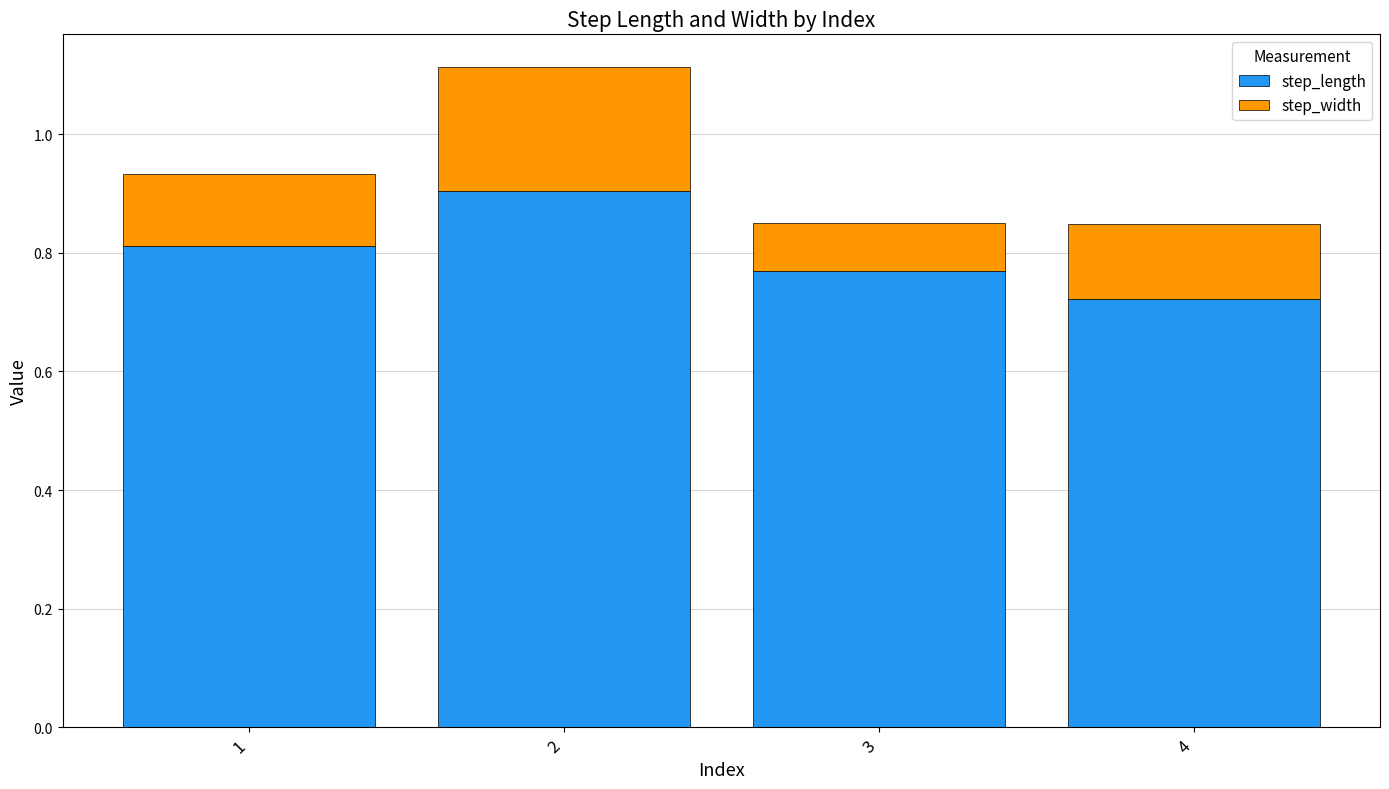

The value of step_length at 4 is 1.0. True or false?

False